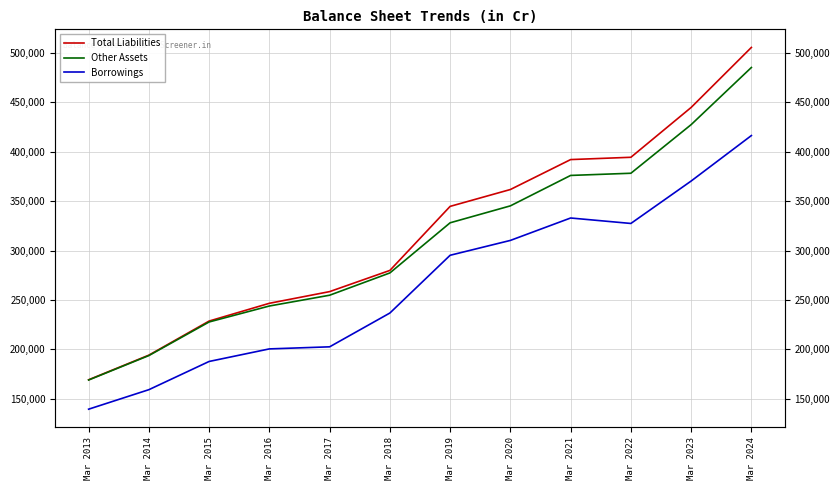

At Mar 2017, list the series in order from smallest to largest.

Borrowings, Other Assets, Total Liabilities